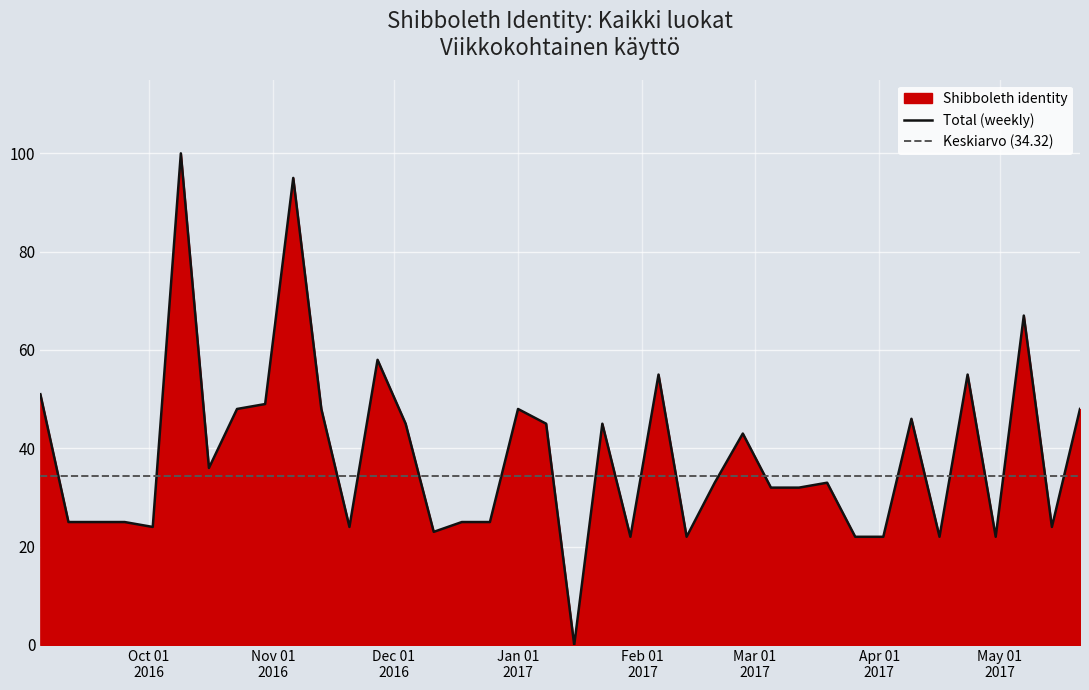

Between 2016-12-18 and 2016-09-25, which is larger?

2016-12-18